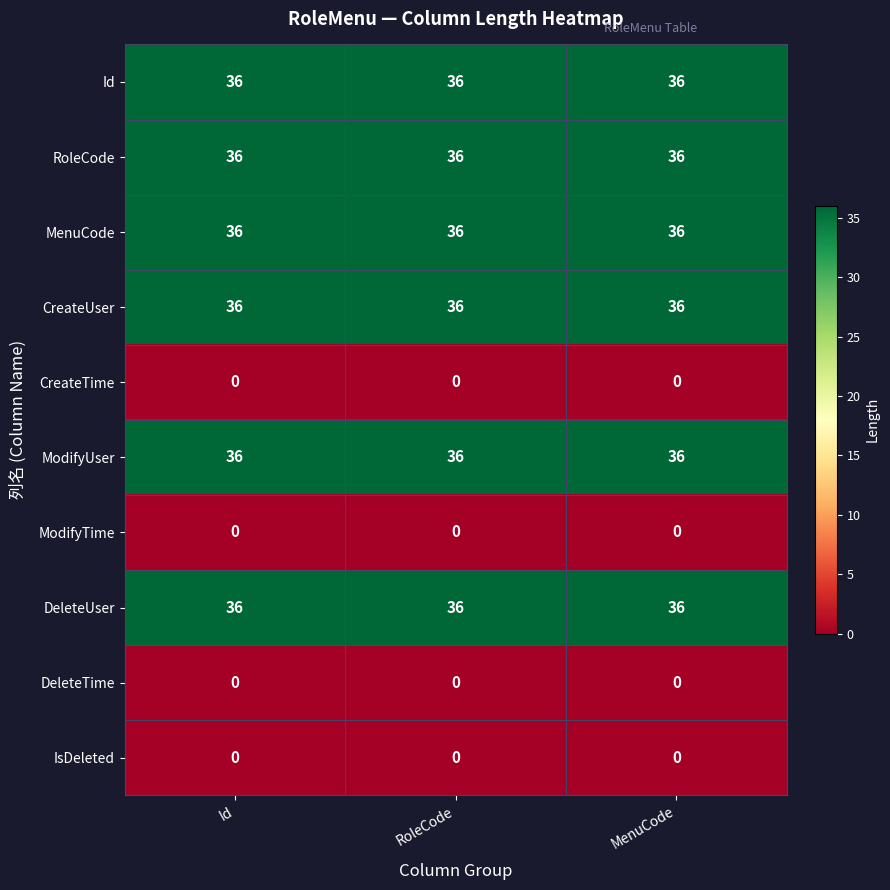

What is the greatest value displayed?

36